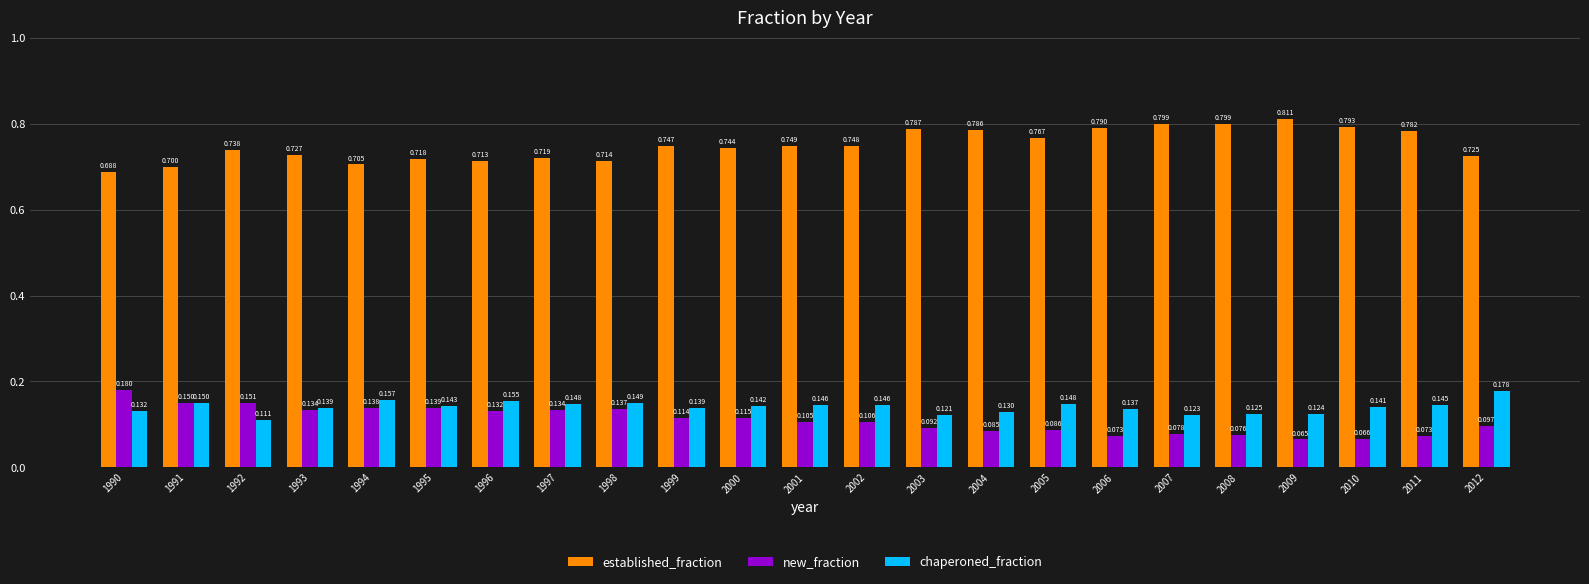

Rank the series at 2007 from highest to lowest value.

established_fraction, chaperoned_fraction, new_fraction